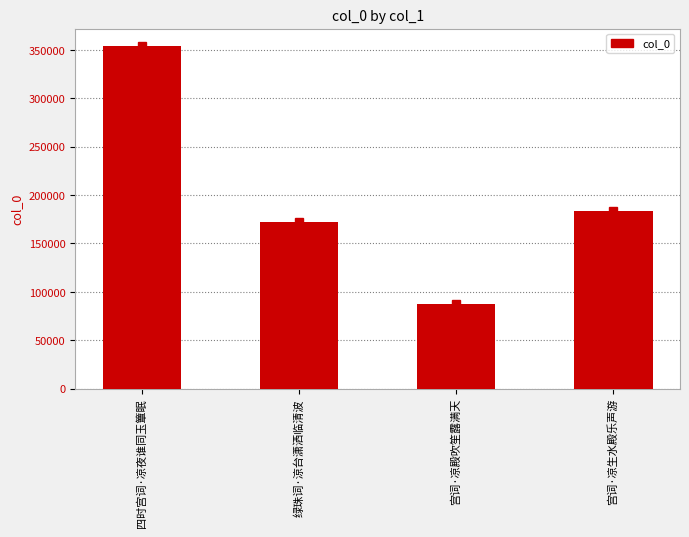

The value at 四时宫词·凉夜谁同玉簟眠 is 354231. True or false?

True